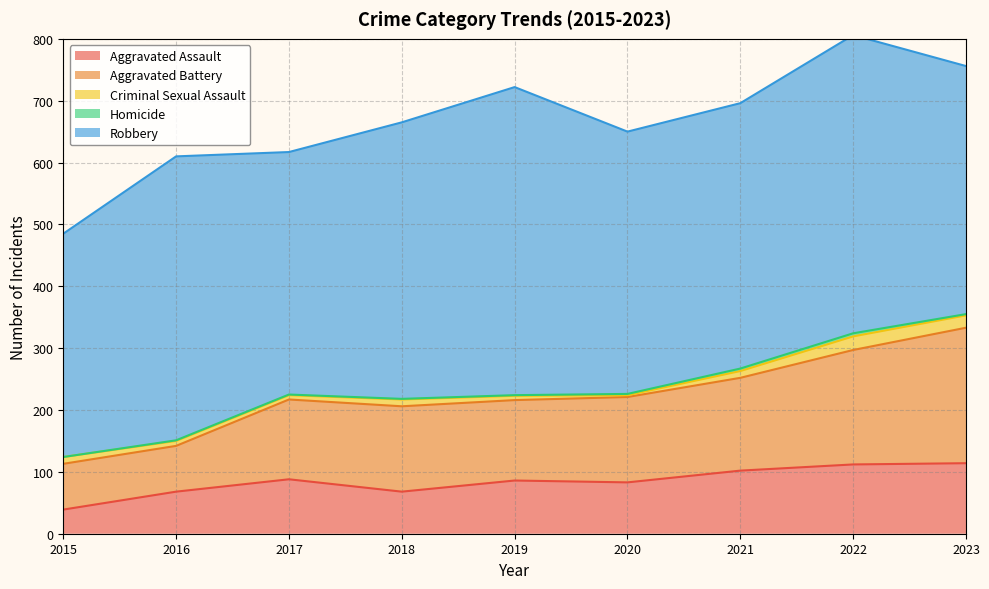

What is the total value across all series at 2021?

696